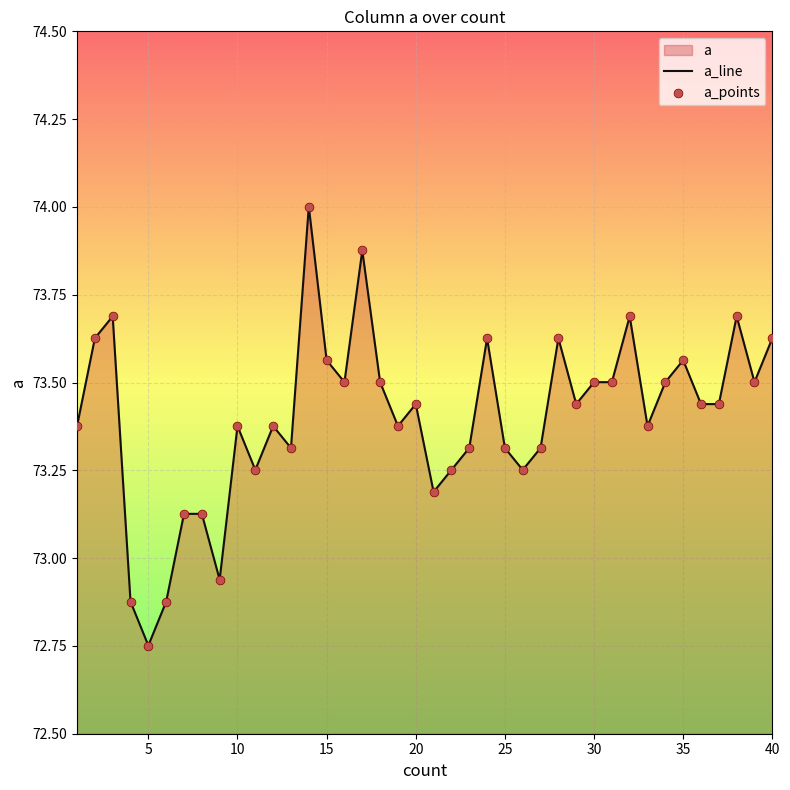

Which series reaches the minimum Y coordinate?

a_line